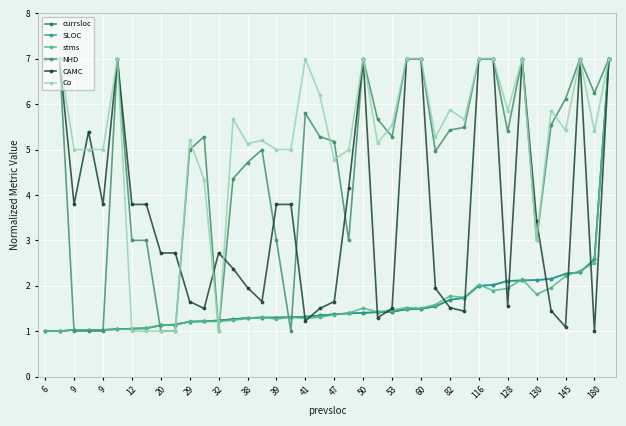

Which series has the largest total across all categories?

Co